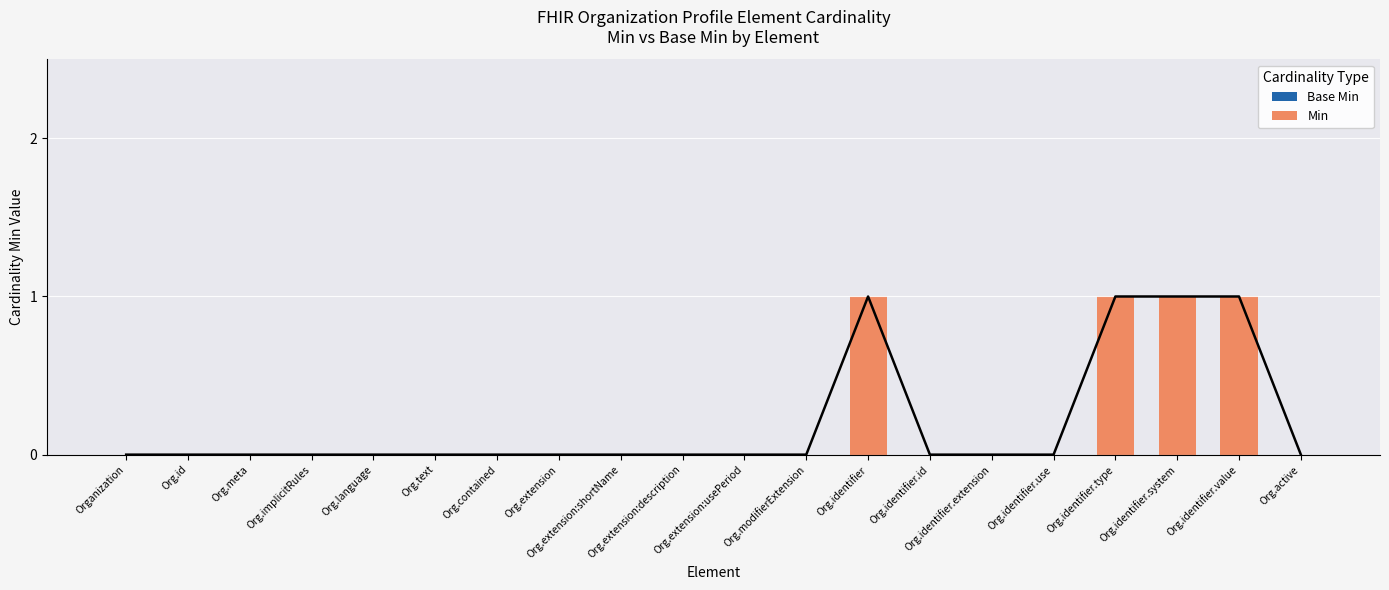

Reading right to left, transcribe all the data shown in this chart.

Base Min: Org.active=0	Org.identifier.value=0	Org.identifier.system=0	Org.identifier.type=0	Org.identifier.use=0	Org.identifier.extension=0	Org.identifier.id=0	Org.identifier=0	Org.modifierExtension=0	Org.extension:usePeriod=0	Org.extension:description=0	Org.extension:shortName=0	Org.extension=0	Org.contained=0	Org.text=0	Org.language=0	Org.implicitRules=0	Org.meta=0	Org.id=0	Organization=0
Min: Org.active=0	Org.identifier.value=1	Org.identifier.system=1	Org.identifier.type=1	Org.identifier.use=0	Org.identifier.extension=0	Org.identifier.id=0	Org.identifier=1	Org.modifierExtension=0	Org.extension:usePeriod=0	Org.extension:description=0	Org.extension:shortName=0	Org.extension=0	Org.contained=0	Org.text=0	Org.language=0	Org.implicitRules=0	Org.meta=0	Org.id=0	Organization=0